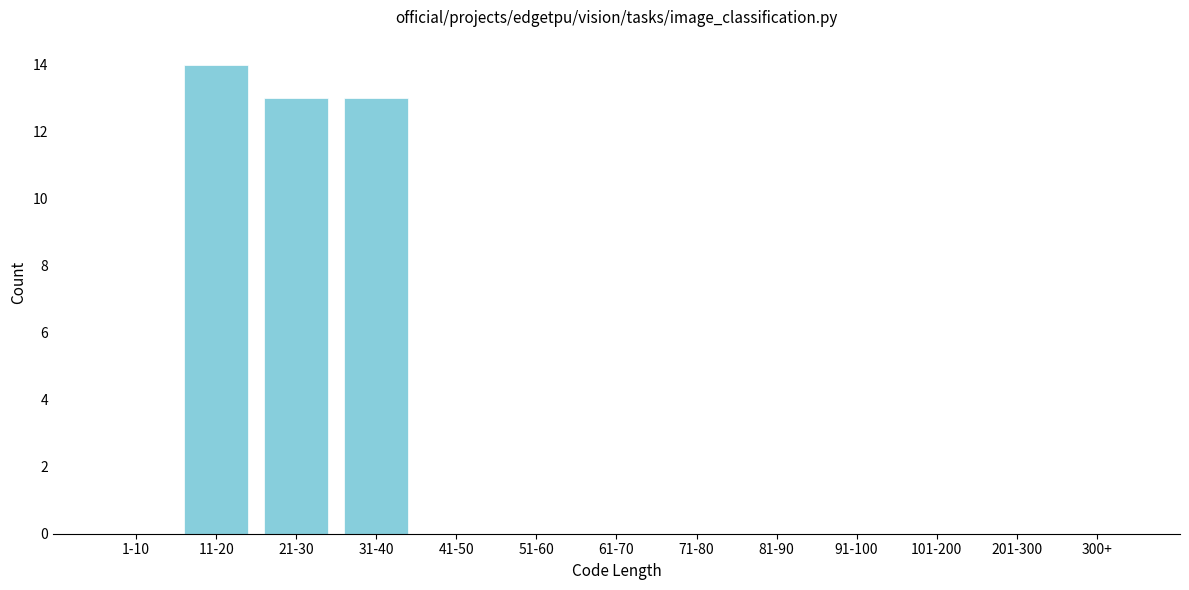

Reading left to right, extract all data points from this chart.

1-10=0	11-20=14	21-30=13	31-40=13	41-50=0	51-60=0	61-70=0	71-80=0	81-90=0	91-100=0	101-200=0	201-300=0	300+=0